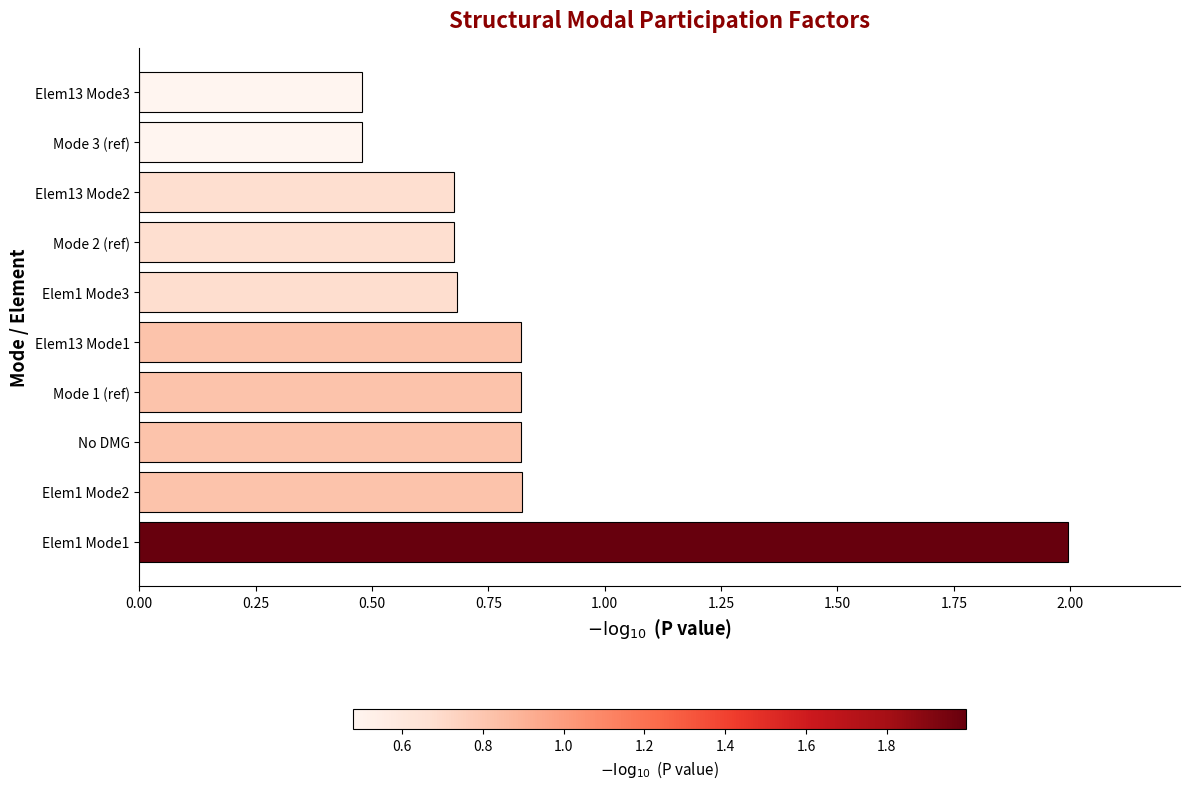

The chart shows a value of 0.8 at No DMG. True or false?

True